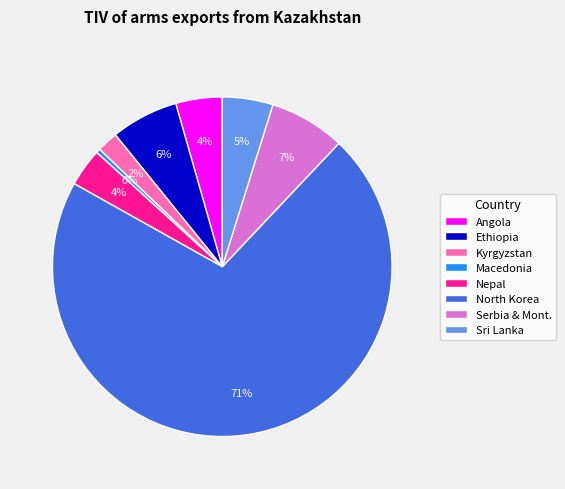

What is the smallest slice in the pie chart?

Macedonia